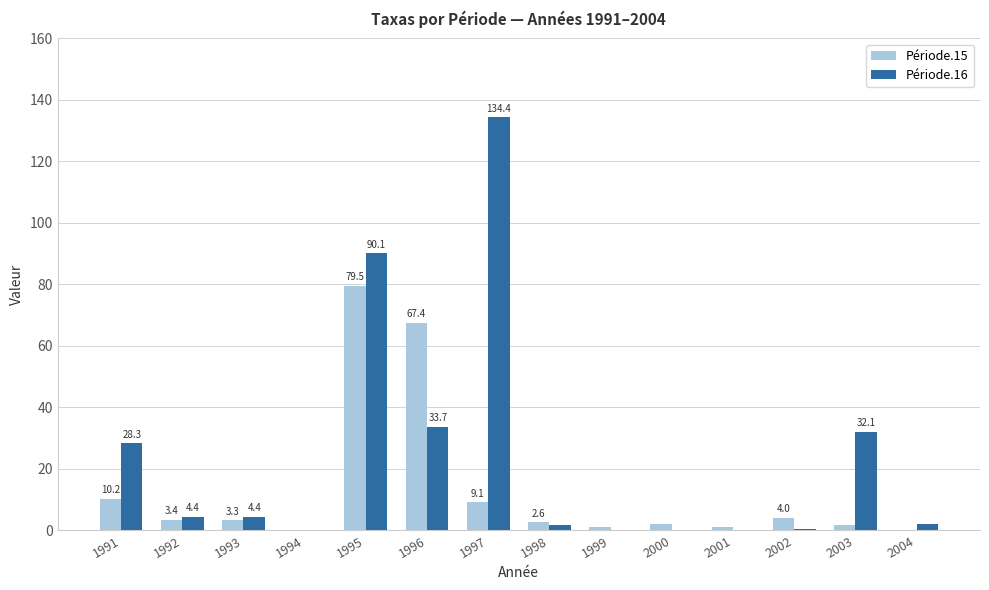

Does the chart contain stacked bars?

No